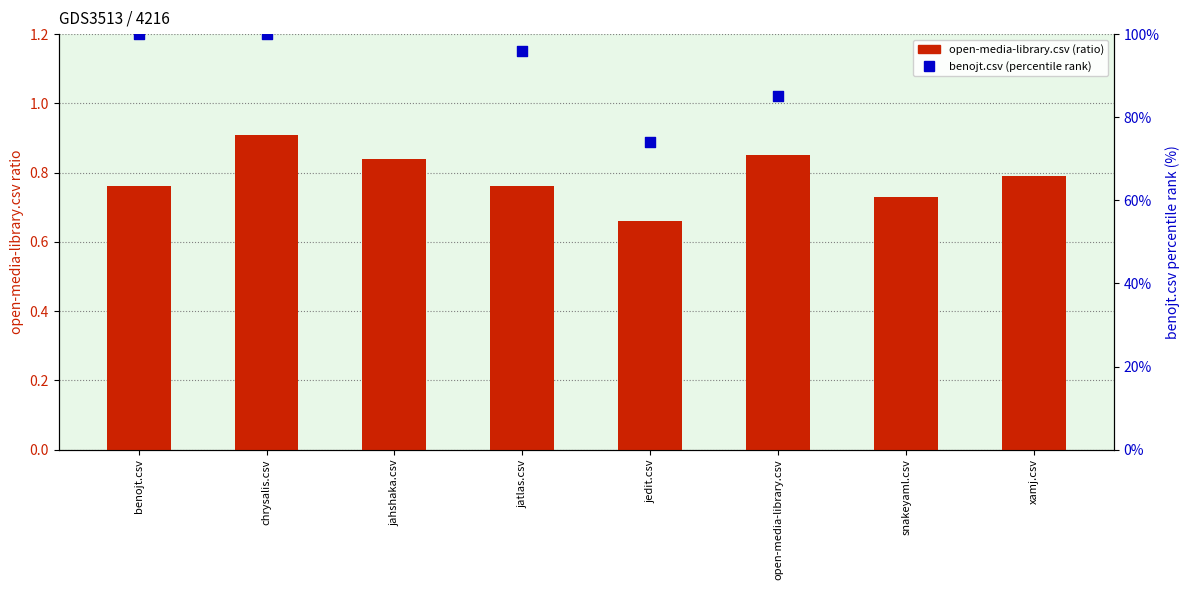

Which series has the largest total across all categories?

benojt.csv (percentile rank)